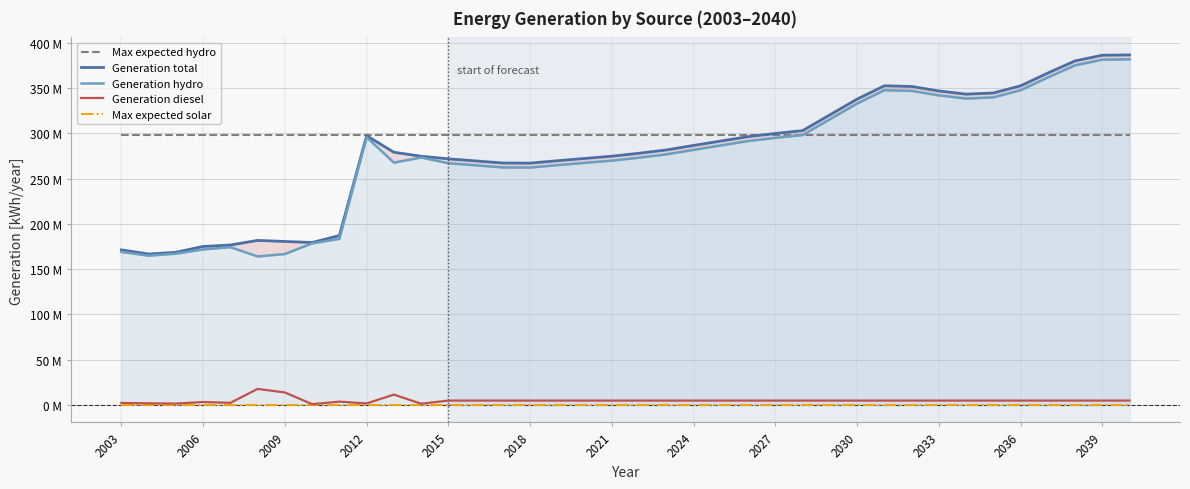

True or false: Generation total and Generation hydro intersect in this chart.

False